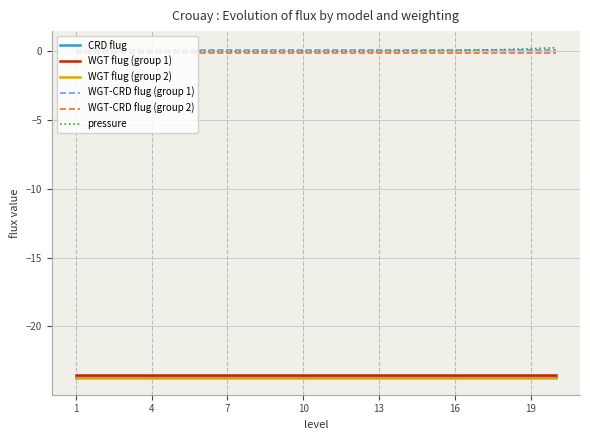

What are all the series names shown in the legend?

CRD flug, WGT flug (group 1), WGT flug (group 2), WGT-CRD flug (group 1), WGT-CRD flug (group 2), pressure